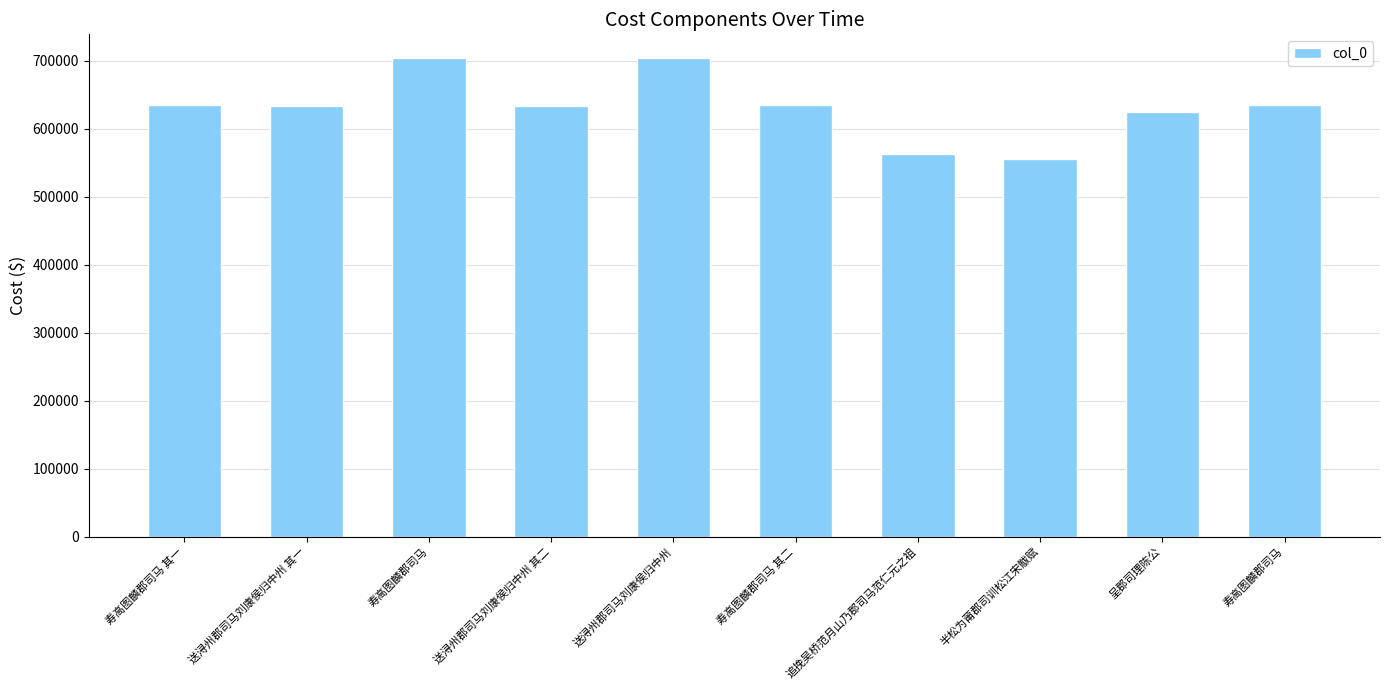

What is the sum of all values?

6319316